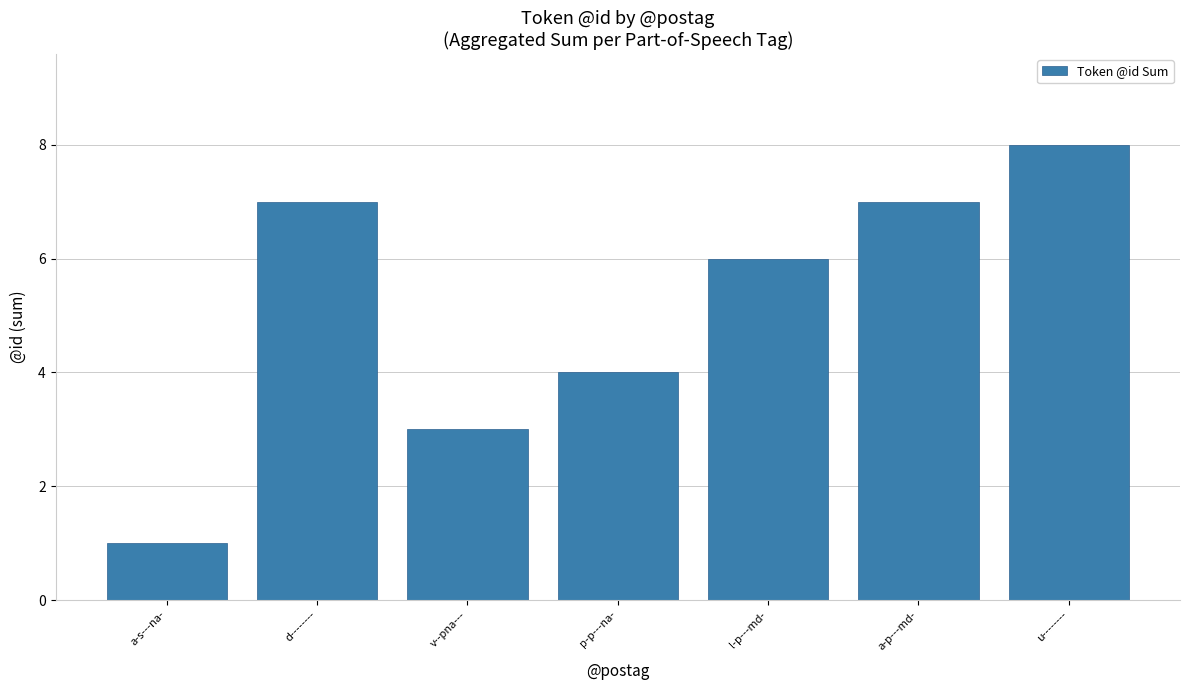

What is the difference between the maximum and second lowest values?

5